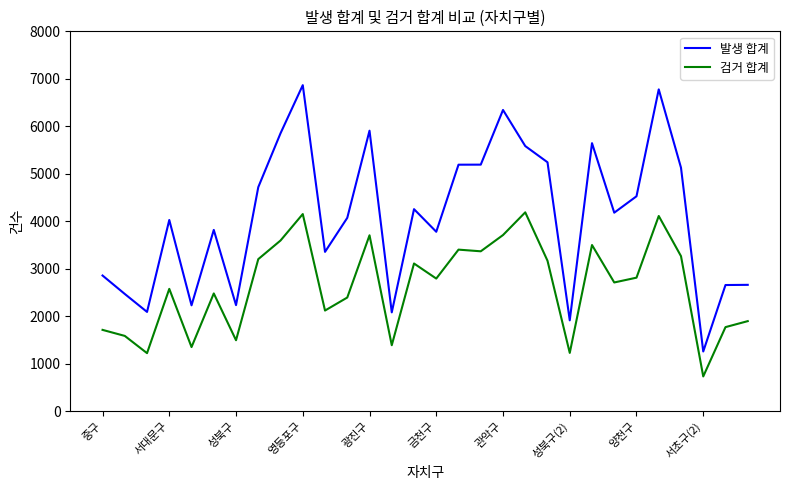

True or false: 발생 합계 and 검거 합계 cross at least once.

False